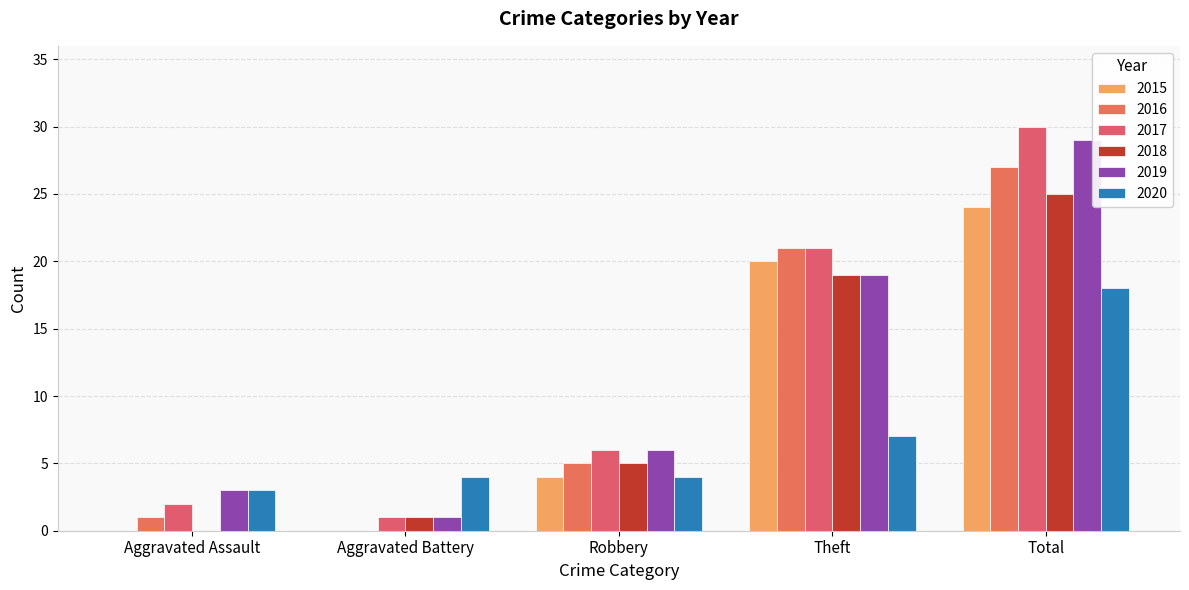

What are all the series names shown in the legend?

2015, 2016, 2017, 2018, 2019, 2020